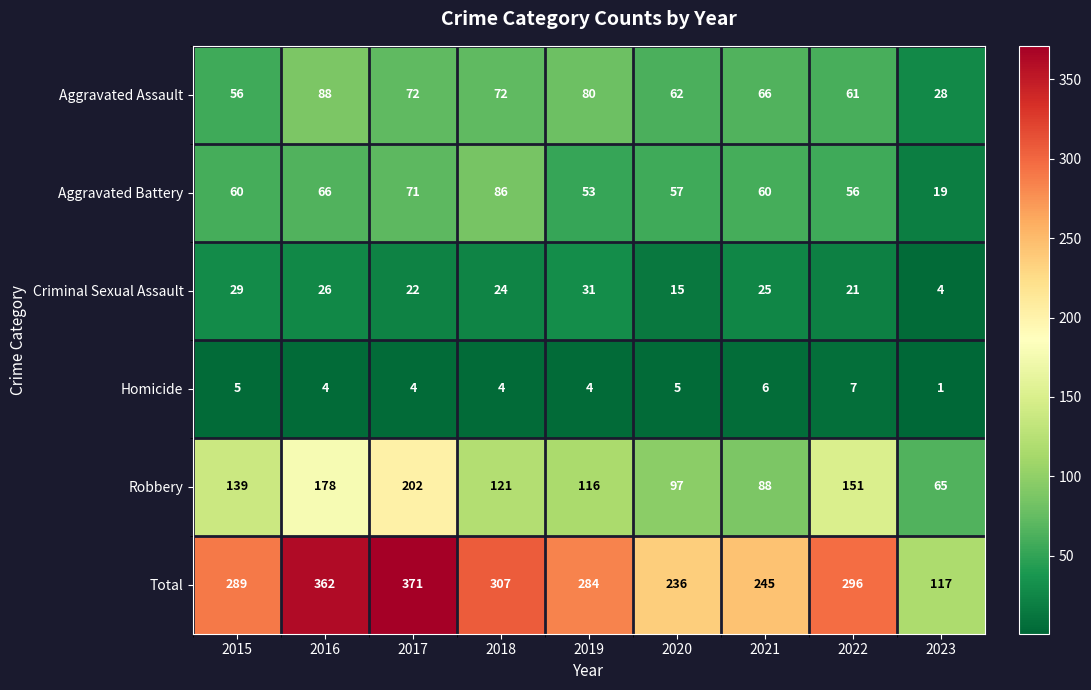

At which label does Robbery first exceed 121?

2015